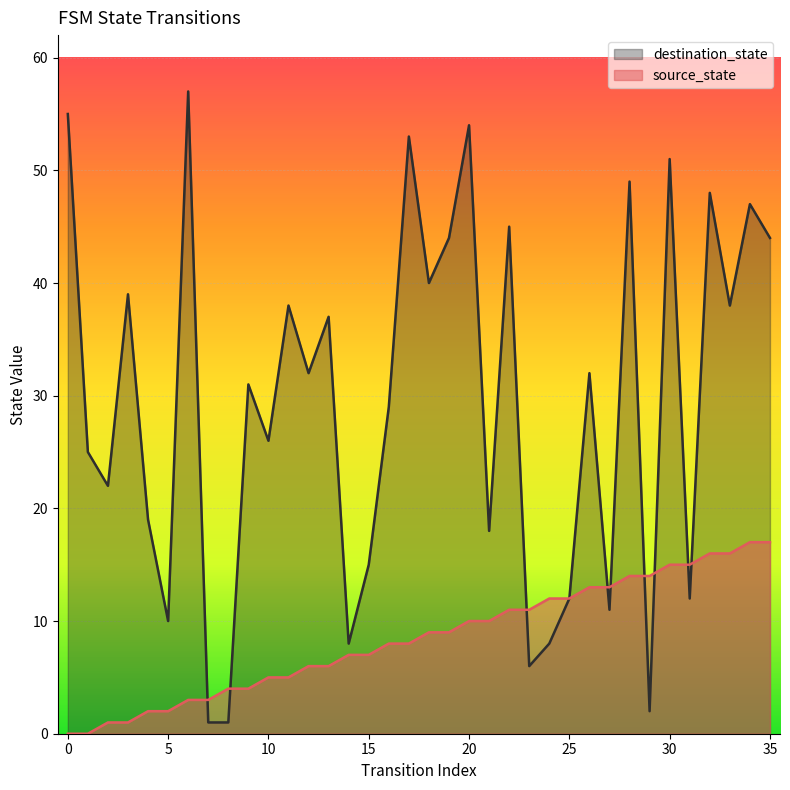

At which label does destination_state reach its minimum?

7